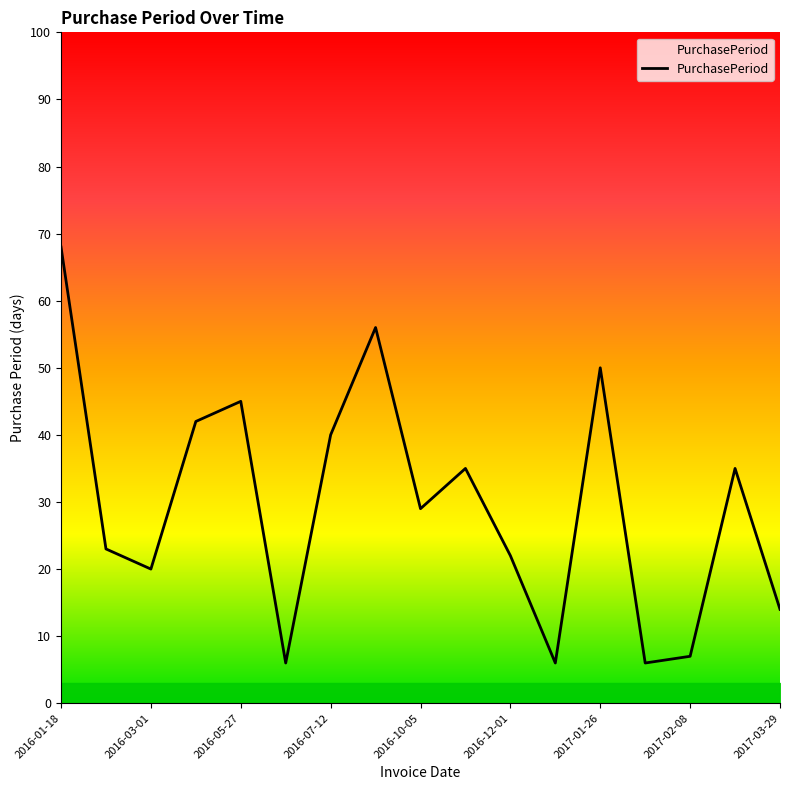

How many lines are shown in the chart?

1